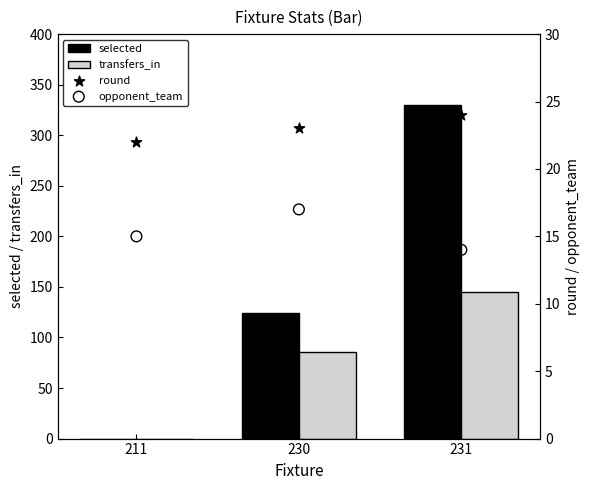

Which series has the largest total across all categories?

selected